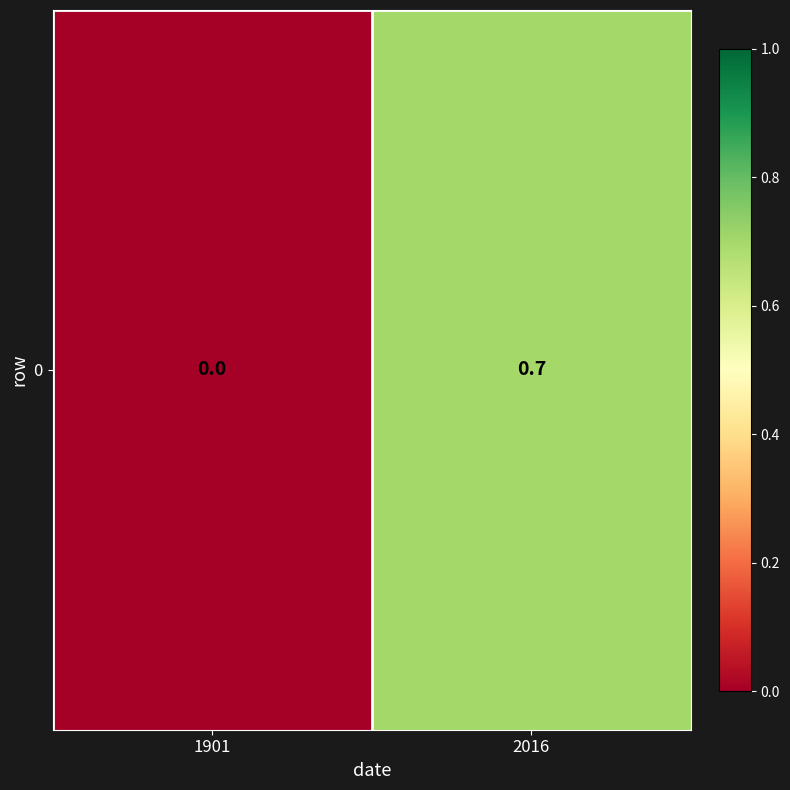

Rank the categories by value from lowest to highest.

1901, 2016